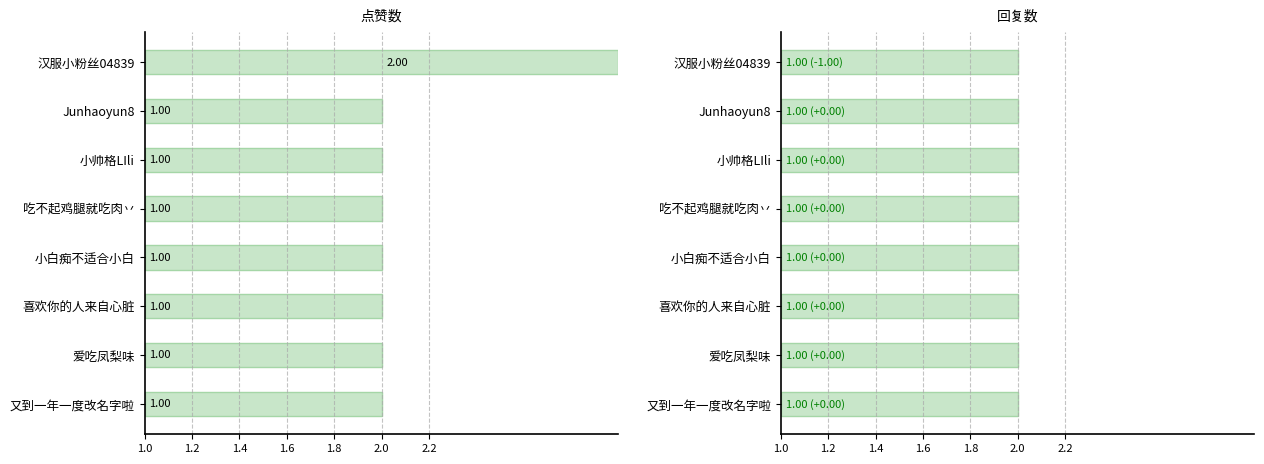

Rank the series by their average value, from highest to lowest.

点赞数, 回复数